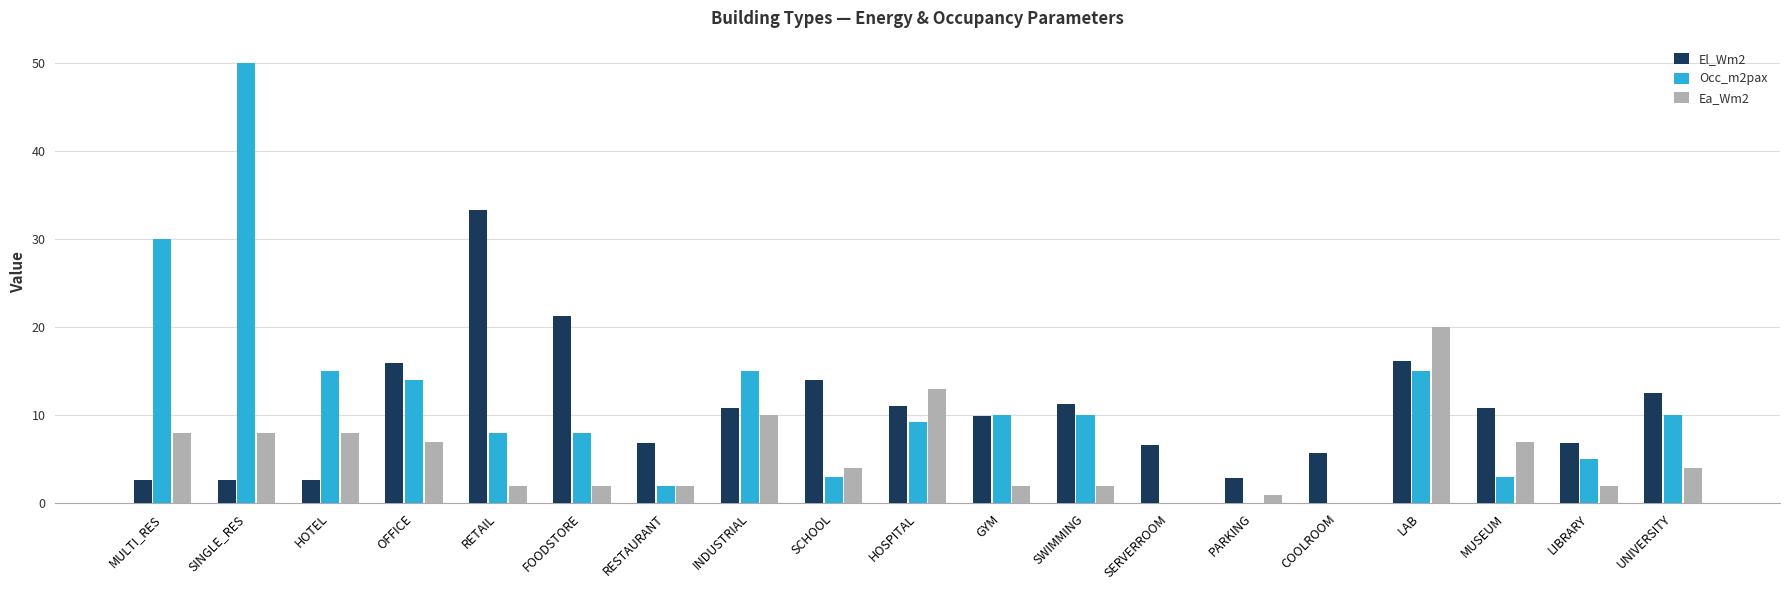

How many groups of bars are there?

19